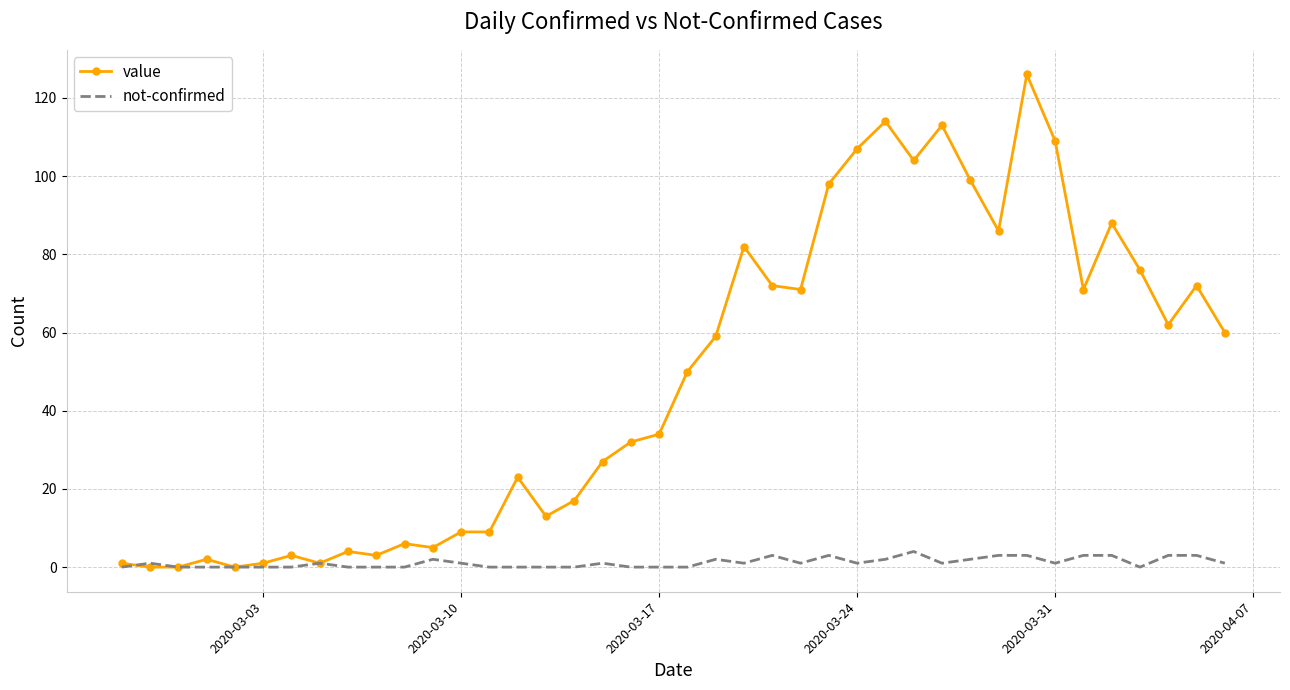

List the series in order of their peak value, highest first.

value, not-confirmed